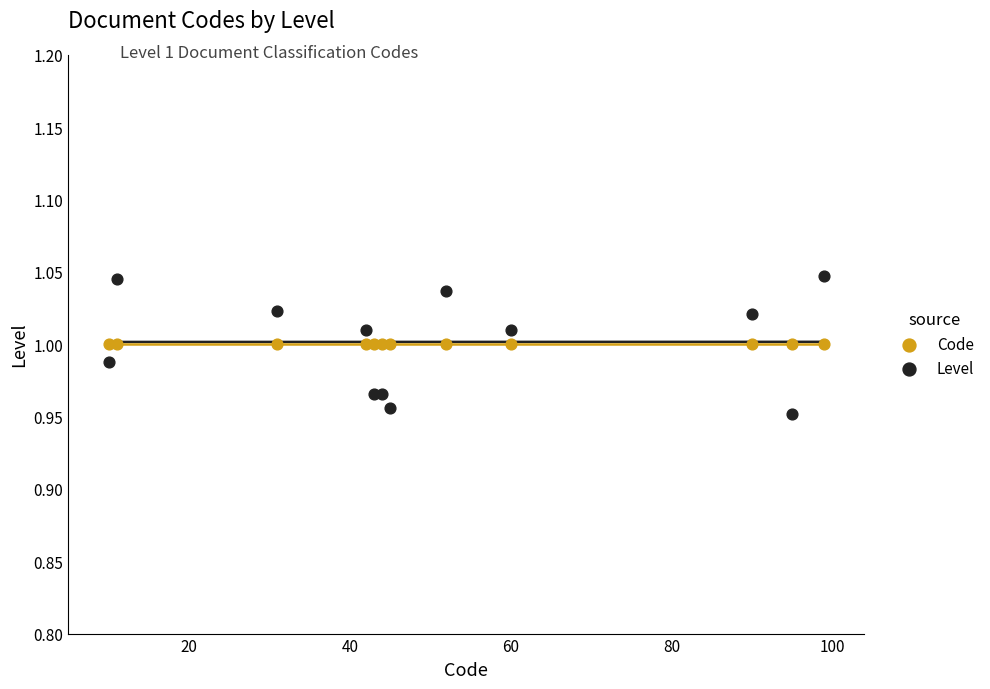

What are all the series names shown in the legend?

Code, Level